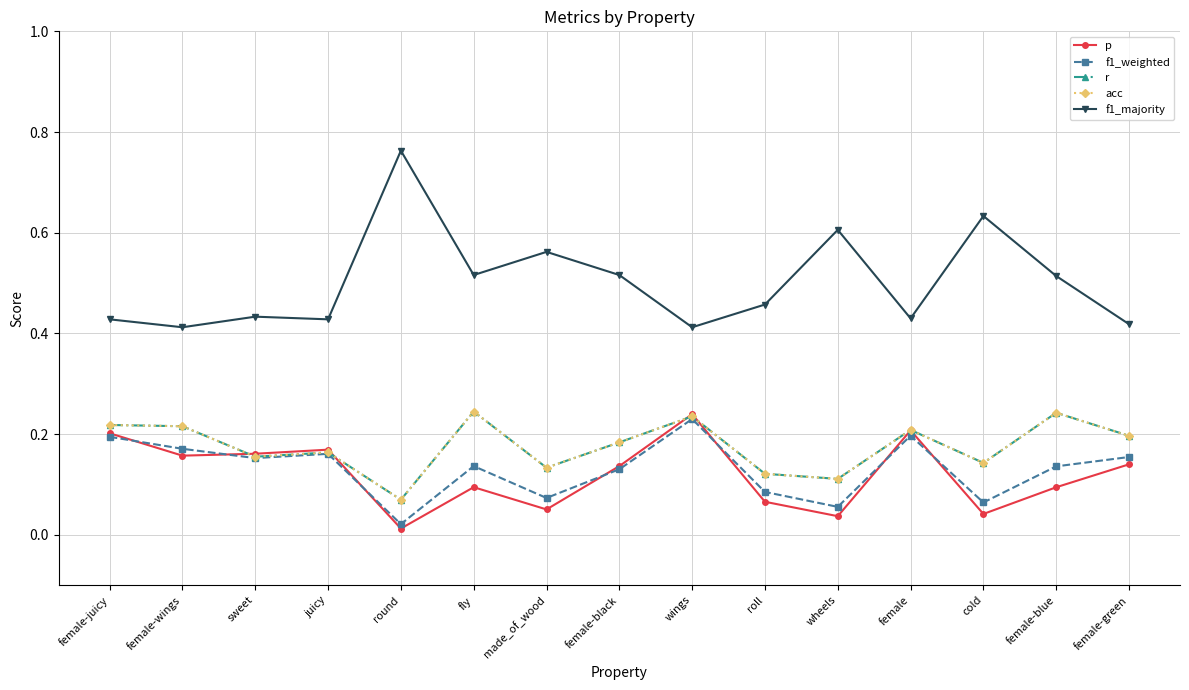

In f1_weighted, how many points are lower than both neighbors (excluding endpoints)?

5